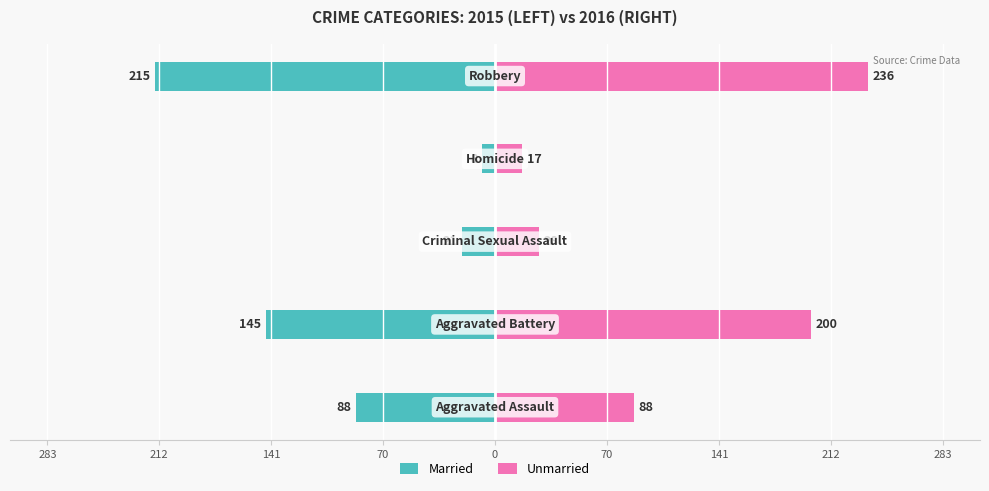

How many data points does each series have?

5